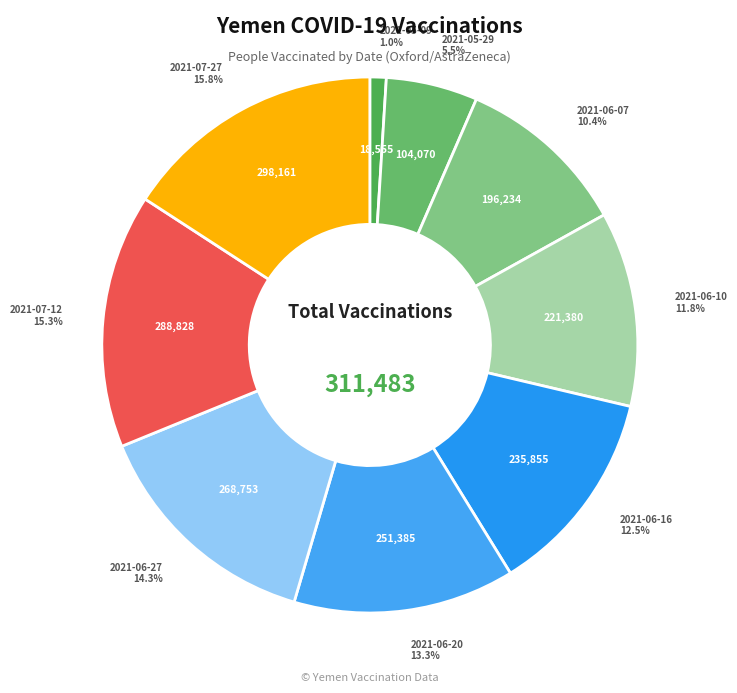

How many slices are in this pie chart?

9